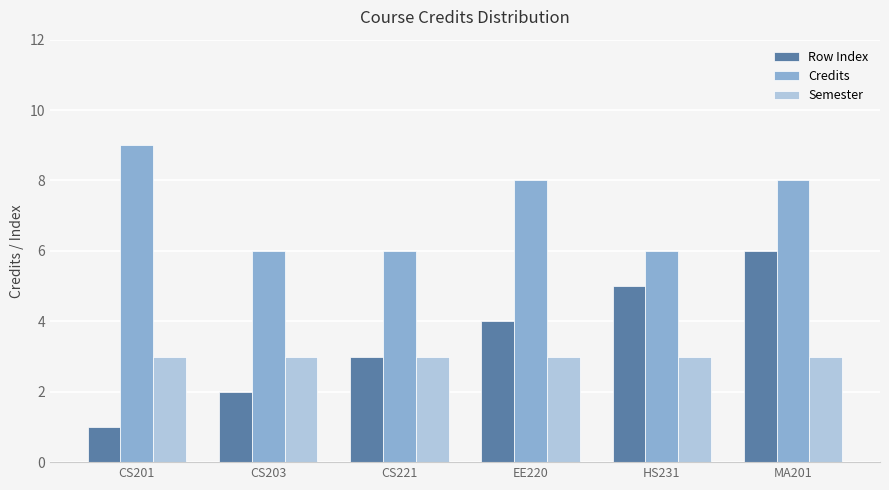

What are all the series names shown in the legend?

Row Index, Credits, Semester